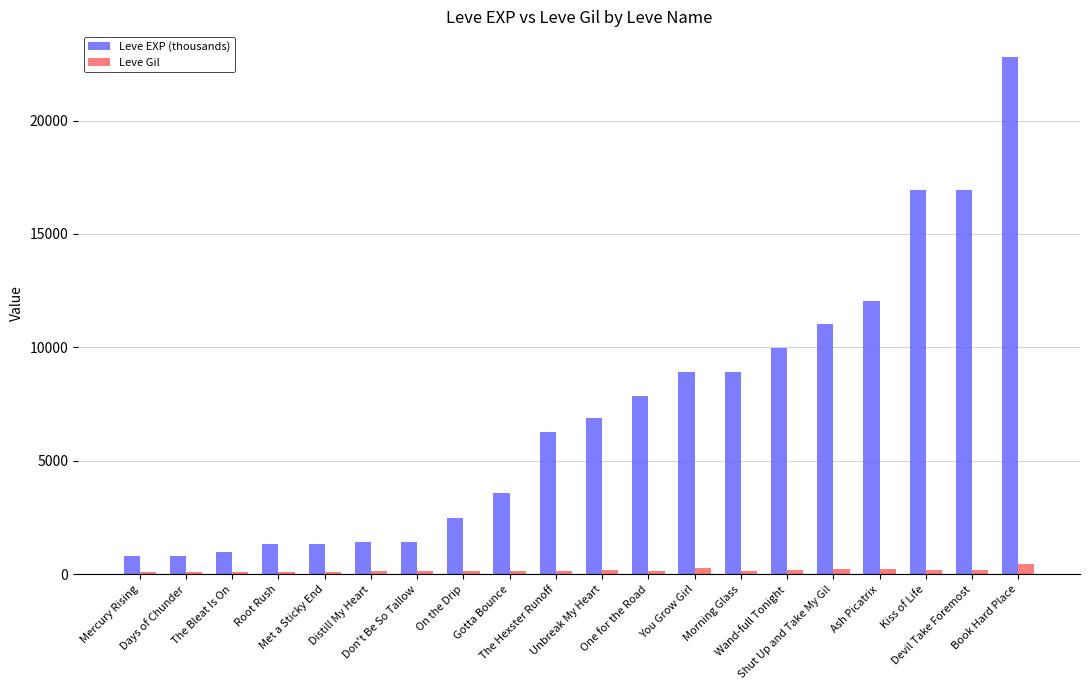

Which series has the largest range (max minus min)?

Leve EXP (thousands)